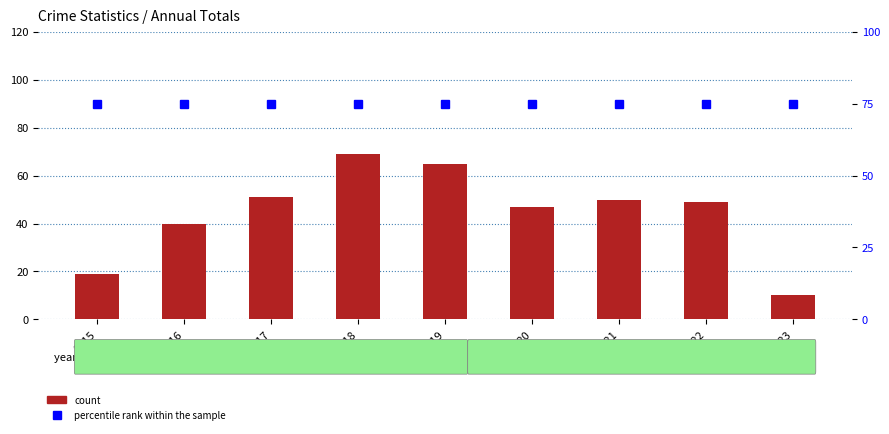

Count the number of data series in this chart.

2